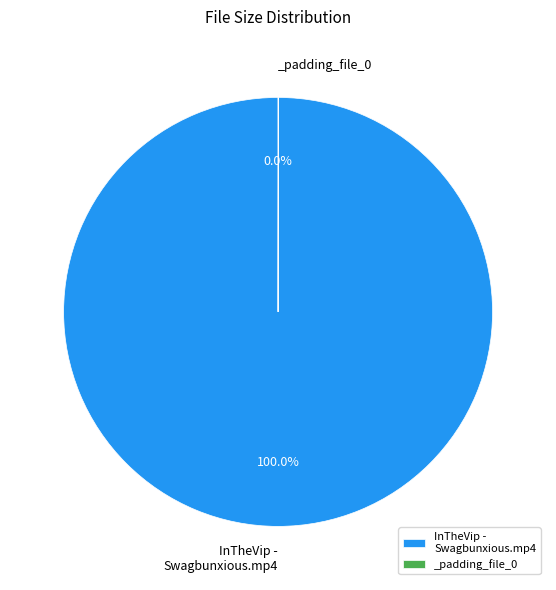

Does any single category account for the majority?

Yes